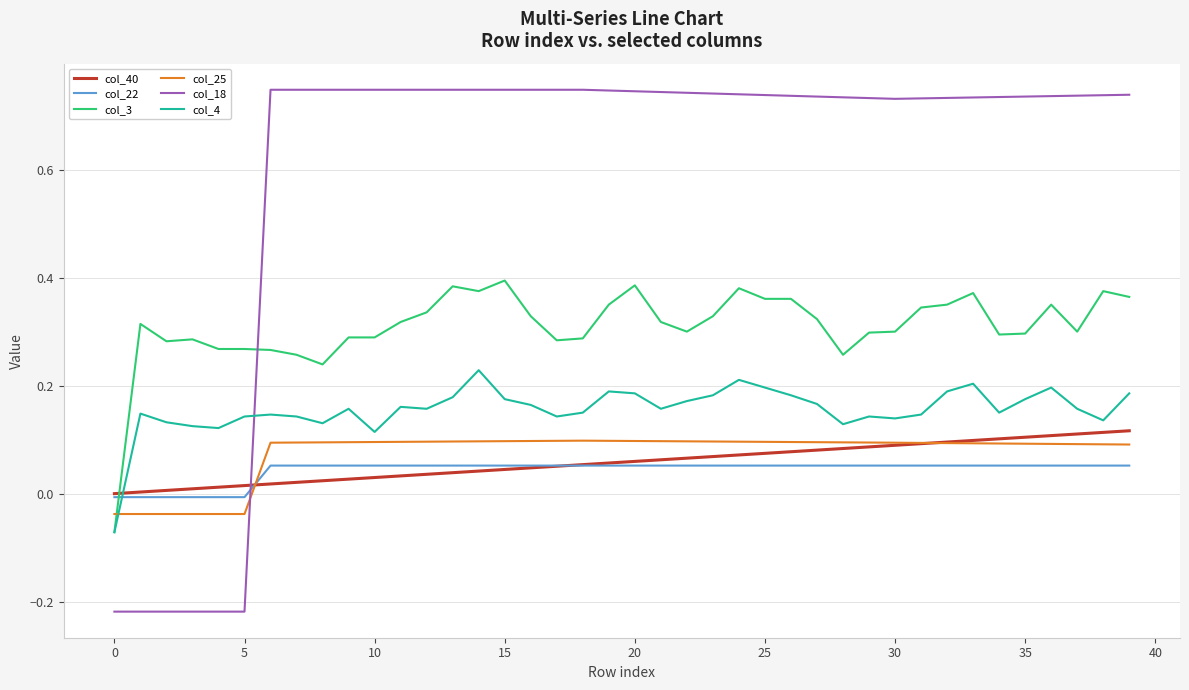

Which series has the largest total across all categories?

col_18